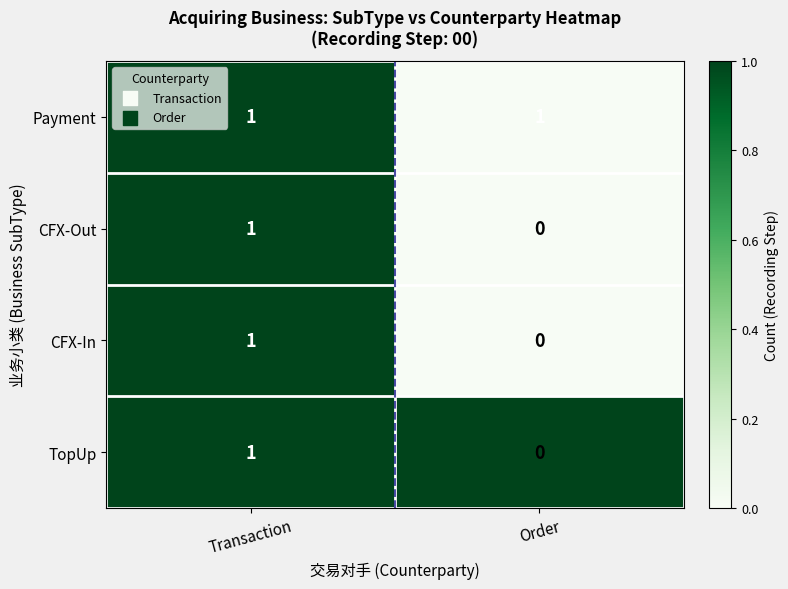

Rank the categories by CFX-Out value from lowest to highest.

Order, Transaction